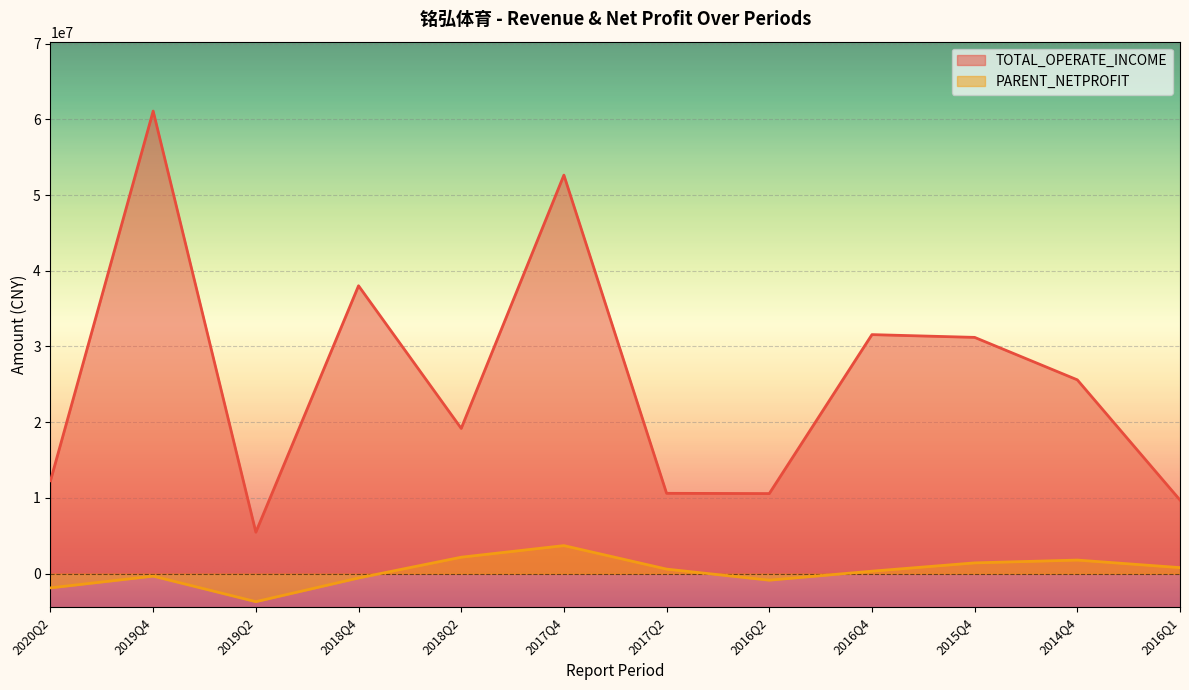

At 2014Q4, list the series in order from smallest to largest.

PARENT_NETPROFIT, TOTAL_OPERATE_INCOME